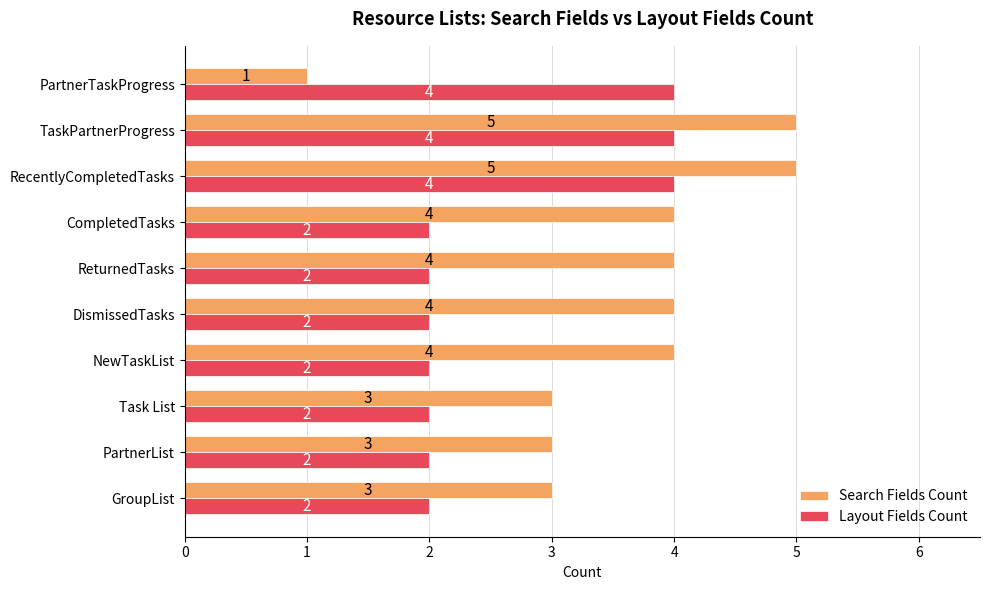

Count the Search Fields Count values in the range 3 to 4.

7